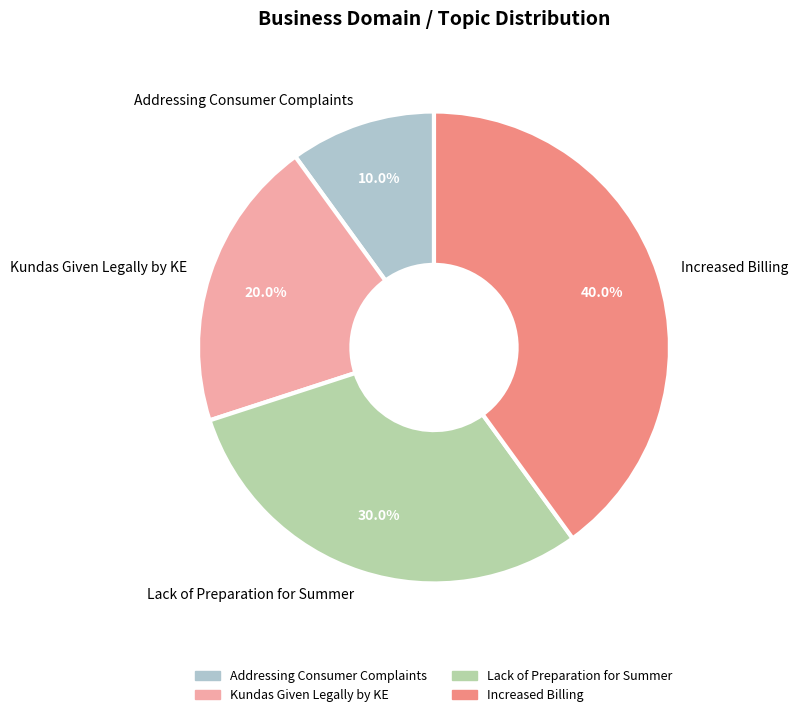

To the nearest percent, what portion does Lack of Preparation for Summer represent?

30%